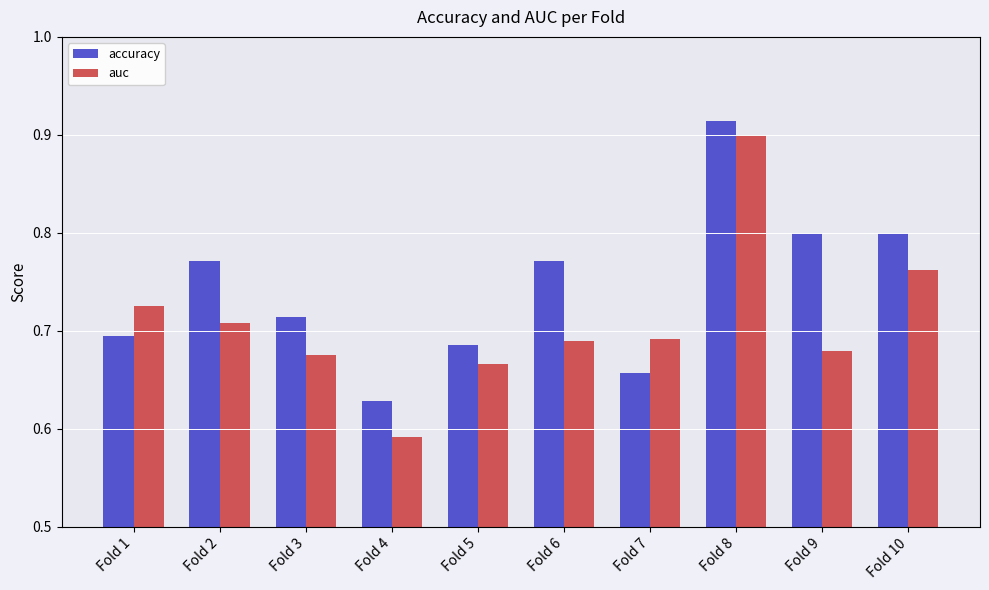

What are all the series names shown in the legend?

accuracy, auc